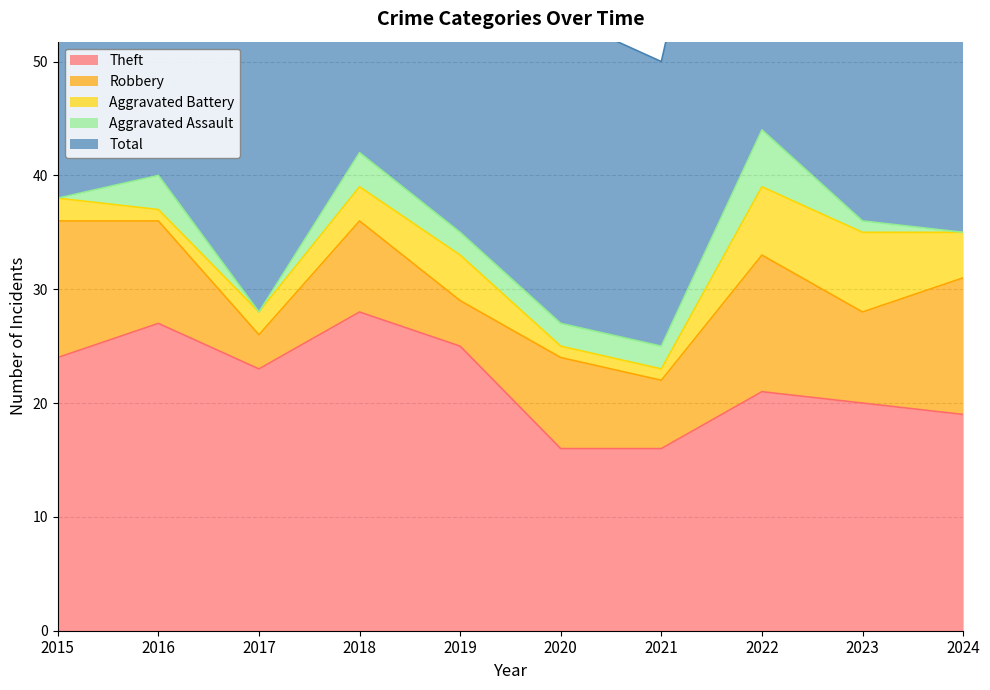

How many interior local valleys does the Robbery series have?

4